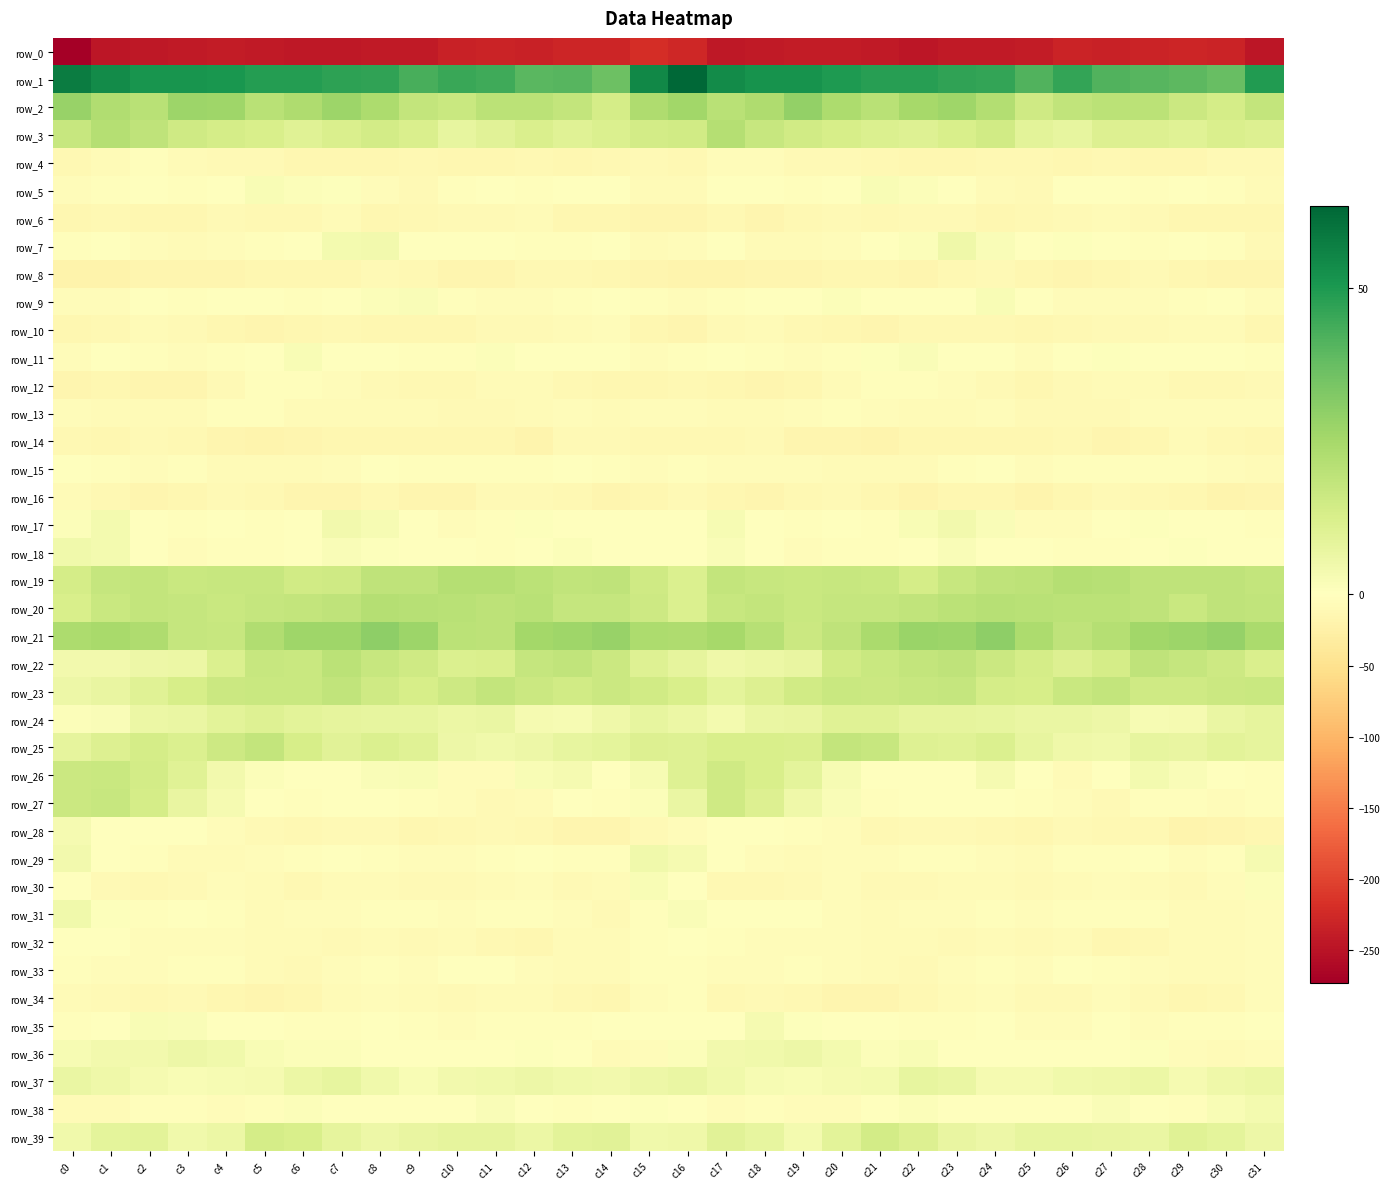

Reading left to right, list all the values displayed in this chart.

row_0: -272.9	-246.3	-243.5	-241.1	-239.3	-241.0	-244.9	-243.8	-241.9	-241.7	-233.6	-231.3	-233.7	-229.2	-230.0	-221.2	-227.0	-244.0	-241.6	-240.7	-239.4	-242.5	-245.6	-242.3	-242.2	-239.9	-231.4	-232.4	-232.2	-229.1	-230.6	-247.1
row_1: 57.7	53.8	51.4	51.4	50.9	48.7	48.7	47.1	46.7	43.0	45.0	44.1	39.7	40.6	36.3	54.7	63.4	53.7	51.6	51.6	49.8	48.5	48.2	46.8	46.3	41.4	46.5	41.5	40.4	39.1	37.2	49.5
row_2: 28.0	22.5	20.3	27.2	26.4	20.4	22.9	26.9	23.6	18.1	16.5	20.0	20.2	18.0	13.6	23.1	26.2	20.5	22.8	28.8	23.4	20.3	25.0	26.2	21.9	15.3	18.5	20.0	20.1	15.9	13.6	18.0
row_3: 17.0	21.7	18.9	15.3	13.8	12.7	10.4	11.9	14.3	11.9	7.4	9.9	12.0	10.3	11.6	14.2	14.8	21.5	16.9	14.8	13.3	11.6	10.7	12.5	14.6	9.0	7.9	11.3	11.1	10.2	12.2	11.0
row_4: -11.2	-7.1	-3.9	-8.4	-8.7	-10.3	-12.9	-14.4	-13.4	-11.0	-13.7	-13.5	-12.0	-14.3	-10.8	-10.6	-11.9	-5.6	-5.2	-9.4	-8.8	-11.9	-12.8	-14.8	-11.7	-12.5	-14.3	-12.2	-13.2	-13.7	-9.7	-10.0
row_5: -5.2	-3.7	0.5	-3.2	-2.1	2.2	1.4	0.8	-4.7	-9.5	-4.2	-0.4	-3.1	-2.0	-0.9	-6.8	-7.9	-2.1	-0.3	-3.7	-0.3	2.0	1.4	-0.5	-7.3	-9.0	-1.8	-1.0	-3.7	-1.0	-2.5	-6.8
row_6: -14.2	-12.6	-13.7	-13.8	-9.7	-11.6	-11.9	-8.4	-13.0	-11.6	-9.9	-8.6	-7.8	-13.0	-13.8	-15.6	-16.1	-12.6	-15.1	-11.2	-10.3	-12.3	-10.3	-9.5	-13.3	-11.5	-9.2	-8.2	-9.4	-14.3	-13.5	-14.5
row_7: -2.6	-1.5	-4.6	-8.2	-5.7	-3.0	0.1	3.9	4.3	-0.9	-0.3	0.1	-2.7	-2.4	-1.8	-8.5	-5.6	-2.0	-6.8	-7.2	-4.9	-1.8	1.1	5.2	1.8	-1.8	0.6	-0.8	-3.5	-1.3	-4.1	-10.0
row_8: -21.0	-20.0	-16.5	-15.5	-15.3	-13.0	-14.5	-13.6	-9.0	-10.9	-15.3	-15.2	-11.2	-11.1	-14.9	-16.3	-17.2	-18.7	-15.5	-16.0	-14.2	-13.3	-15.2	-11.5	-9.0	-12.9	-16.1	-13.4	-10.4	-12.8	-15.6	-16.6
row_9: -4.9	-4.7	-0.8	-2.2	0.3	-0.1	-2.6	-0.0	1.4	2.0	-4.0	-6.1	-6.4	-3.5	-1.7	-3.7	-4.7	-2.6	-1.6	-1.7	1.0	-1.5	-2.1	0.3	2.4	-0.6	-5.3	-6.1	-5.4	-3.1	-1.8	-5.7
row_10: -14.2	-12.0	-6.4	-9.2	-13.3	-15.6	-13.5	-12.1	-12.8	-13.1	-13.7	-10.3	-10.1	-8.1	-6.3	-12.9	-15.2	-10.3	-6.5	-11.1	-14.4	-15.2	-12.7	-12.3	-12.7	-14.5	-12.4	-9.5	-10.2	-6.7	-7.7	-14.8
row_11: -5.9	-2.1	-2.1	-5.2	-3.2	-0.7	2.4	-0.8	-0.7	-3.9	-2.7	1.1	0.4	-0.4	0.3	-4.9	-3.2	-1.4	-3.8	-4.4	-2.7	0.9	1.5	-0.9	-1.2	-5.7	0.1	0.7	-0.2	0.1	-0.4	-4.1
row_12: -16.2	-14.2	-16.0	-15.6	-9.1	-4.2	-3.5	-4.4	-9.5	-12.2	-11.4	-7.7	-7.7	-11.0	-13.8	-13.2	-12.3	-14.8	-16.6	-13.1	-7.1	-3.8	-3.1	-6.1	-10.6	-13.5	-9.3	-7.7	-8.4	-12.8	-12.6	-10.6
row_13: -6.1	-7.3	-7.7	-7.3	-3.5	-3.7	-6.7	-8.0	-6.8	-7.1	-9.6	-8.9	-7.4	-4.5	-6.9	-6.0	-5.9	-6.9	-7.9	-6.1	-2.8	-4.9	-7.4	-7.9	-6.2	-8.7	-9.5	-8.9	-5.6	-5.3	-6.3	-5.8
row_14: -11.7	-12.9	-10.6	-12.3	-16.8	-17.2	-15.4	-13.0	-13.3	-13.8	-13.2	-13.2	-17.7	-9.1	-10.0	-11.7	-11.6	-11.6	-10.0	-15.0	-16.9	-17.1	-13.9	-13.1	-13.3	-14.5	-12.2	-15.8	-14.8	-8.1	-11.2	-12.9
row_15: -1.2	-3.7	-6.0	-4.2	-7.4	-7.1	-7.8	-5.4	0.4	-2.7	-4.3	-2.8	-3.7	-1.9	-3.8	-4.6	-2.5	-4.7	-4.6	-5.7	-7.4	-7.1	-8.1	-2.6	0.4	-4.9	-3.0	-3.6	-2.7	-2.2	-4.9	-7.3
row_16: -6.7	-12.5	-16.5	-13.4	-9.9	-11.5	-16.6	-15.2	-12.4	-16.6	-16.2	-10.0	-9.9	-12.6	-16.8	-14.5	-8.9	-14.4	-15.5	-11.8	-9.6	-13.4	-17.6	-13.0	-13.2	-18.6	-13.4	-9.2	-11.0	-14.1	-17.8	-16.7
row_17: 1.5	3.5	-0.7	-3.7	-1.9	-4.0	0.4	4.2	2.9	-2.0	-5.7	-3.6	1.0	-0.4	-0.6	-0.8	-0.1	2.5	-1.8	-3.5	-2.1	-3.5	2.5	4.1	1.5	-4.8	-5.8	-1.1	0.6	-0.4	-0.8	-2.3
row_18: 4.8	3.6	-0.2	-5.2	-3.5	-2.2	-2.1	1.5	0.8	0.1	-1.4	-3.5	-1.7	1.0	0.3	-0.7	-0.8	1.9	-2.0	-5.2	-2.6	-2.4	-0.9	1.8	0.5	-1.0	-2.4	-3.3	-0.2	0.9	0.3	-1.0
row_19: 13.7	17.6	18.1	16.6	17.0	17.1	14.7	15.0	19.2	19.1	21.3	21.3	19.9	18.8	18.9	15.2	11.6	18.3	17.0	16.7	17.3	16.6	13.8	16.8	19.1	19.5	21.7	21.2	19.0	19.0	18.8	18.0
row_20: 12.8	16.4	18.1	17.6	16.5	17.6	17.9	19.0	21.5	20.9	20.4	19.6	20.4	17.5	17.5	15.6	11.7	16.9	18.1	16.5	17.4	17.4	18.5	20.3	21.0	20.7	20.0	20.1	19.3	16.7	19.0	18.5
row_21: 23.7	24.7	23.2	17.3	16.9	22.3	26.6	26.5	29.7	27.1	19.8	19.7	25.5	26.5	28.2	23.3	23.2	25.0	21.0	15.9	19.0	24.1	27.3	27.0	30.2	23.7	19.0	21.5	26.2	26.9	28.5	24.0
row_22: 4.2	4.3	5.9	6.2	11.6	17.2	16.6	19.9	16.9	15.2	11.8	12.2	17.7	18.5	16.3	10.6	8.4	5.0	6.0	7.4	14.7	16.7	18.0	19.1	16.2	13.7	11.0	13.6	19.2	17.5	15.4	12.0
row_23: 5.9	7.0	10.3	13.2	16.3	16.5	16.6	18.4	15.0	13.0	15.5	18.2	16.0	14.7	16.0	14.5	12.6	8.5	11.2	14.8	16.8	16.1	17.3	17.8	13.5	13.4	16.6	18.1	15.1	15.1	16.0	16.6
row_24: 1.0	2.0	6.4	6.8	9.0	10.5	9.0	8.3	7.5	7.7	6.2	6.6	3.5	2.8	5.3	7.9	6.0	3.8	6.6	7.3	10.1	10.0	8.4	8.2	7.4	6.6	6.6	5.9	2.9	3.2	6.5	8.3
row_25: 8.1	11.1	13.6	11.5	15.6	18.3	13.2	9.4	11.5	10.4	5.5	4.7	5.9	7.9	8.5	11.0	10.4	12.4	12.5	12.0	17.8	16.9	10.7	10.0	11.7	7.8	5.2	4.8	7.4	7.4	9.1	8.0
row_26: 16.2	16.4	14.1	10.3	4.2	1.3	-0.6	-0.1	1.7	2.4	-6.4	-4.6	2.1	3.3	-0.9	2.7	10.4	15.2	12.4	8.4	2.6	0.3	-0.8	0.3	3.2	-1.5	-7.3	-1.9	3.6	1.5	-1.5	-2.4
row_27: 16.1	16.8	13.6	7.1	3.0	-1.4	-2.4	-0.4	-0.1	-2.3	-5.2	-9.0	-6.8	-1.4	-4.2	1.0	6.9	15.3	11.0	5.2	1.5	-2.5	-1.8	0.3	-0.8	-4.1	-6.3	-9.5	-3.9	-2.2	-4.4	-3.4
row_28: 3.1	-0.1	-1.5	-2.1	-4.5	-9.2	-11.6	-8.7	-9.9	-13.9	-10.7	-9.6	-11.9	-15.8	-16.9	-9.5	-5.7	-1.9	-1.2	-3.1	-5.6	-11.3	-9.9	-8.8	-11.4	-14.5	-8.9	-10.7	-12.7	-17.6	-15.5	-14.6
row_29: 4.0	-0.9	-3.7	-6.8	-6.5	-6.3	-3.9	-2.0	-2.9	-6.2	-4.6	-4.1	-1.4	-4.2	-4.1	4.7	3.2	-2.0	-4.6	-7.3	-6.2	-6.1	-2.3	-2.2	-4.4	-6.6	-4.0	-3.4	-1.7	-5.2	-2.3	3.0
row_30: -1.7	-9.8	-12.8	-10.3	-6.3	-6.9	-10.8	-8.0	-6.5	-8.6	-8.7	-6.5	-5.0	-9.1	-8.1	2.2	0.0	-11.9	-11.2	-9.2	-5.4	-9.0	-10.2	-6.8	-7.3	-9.3	-8.2	-5.6	-6.6	-9.8	-5.4	1.1
row_31: 4.7	0.5	-3.4	-0.1	-3.4	-8.1	-5.3	-5.6	-2.3	-4.2	-4.4	-4.0	-2.6	-5.6	-8.5	-2.2	1.8	-1.6	-1.6	-0.6	-6.0	-7.7	-4.9	-4.9	-2.2	-5.2	-4.0	-3.9	-2.9	-7.8	-7.8	-5.9
row_32: 0.2	-1.5	-5.8	-5.0	-4.7	-7.2	-7.0	-9.2	-6.9	-9.4	-8.0	-11.2	-13.4	-7.9	-7.9	-3.1	-1.0	-2.9	-5.8	-4.5	-6.0	-7.2	-7.7	-8.7	-7.6	-9.5	-8.3	-13.0	-11.0	-8.1	-7.6	-6.2
row_33: -2.9	-5.3	-5.4	-3.4	-4.2	-7.0	-8.7	-6.4	-3.1	-6.2	-1.9	-1.6	-5.1	-7.0	-6.7	-3.0	-3.2	-5.3	-4.8	-3.1	-5.6	-7.5	-8.8	-4.6	-4.2	-5.9	-0.6	-2.7	-6.2	-7.2	-6.6	-5.9
row_34: -6.5	-10.4	-11.0	-9.7	-14.1	-17.0	-13.8	-7.9	-5.8	-7.9	-10.2	-7.4	-7.1	-12.2	-13.3	-5.2	-3.9	-11.1	-10.1	-10.8	-15.9	-16.4	-11.7	-6.5	-6.4	-9.4	-10.1	-6.1	-9.0	-13.6	-12.0	-6.2
row_35: -3.5	-1.8	2.3	1.6	-0.2	-0.1	-2.3	-3.6	-0.6	-3.0	-6.1	-2.4	-3.1	-4.0	-1.8	-0.7	-1.9	-0.6	3.0	0.6	0.0	-0.7	-3.5	-2.7	-0.2	-5.6	-5.2	-1.7	-4.4	-3.0	-2.2	-1.8
row_36: 2.7	4.3	4.1	5.9	4.5	2.3	1.2	1.3	-0.8	-1.2	0.1	-1.4	0.6	-2.1	-6.8	-5.0	1.1	4.0	4.9	5.8	3.9	1.2	2.0	0.4	-1.1	-1.0	-0.3	-1.1	0.6	-4.5	-7.5	-5.8
row_37: 6.5	5.0	3.4	2.4	2.8	3.4	6.1	7.8	4.5	2.4	4.3	4.6	5.9	4.9	4.0	5.7	6.7	4.6	2.7	2.4	3.2	3.8	7.7	6.9	3.0	3.0	4.6	5.2	6.2	3.4	5.1	6.3
row_38: -6.5	-7.0	-3.2	-3.0	-5.0	-2.4	1.0	-0.4	-1.7	-0.7	-1.7	1.7	-0.7	-3.5	0.3	1.0	-1.6	-5.7	-2.5	-4.4	-4.7	-0.8	1.0	-1.5	-0.8	-1.5	-0.6	1.8	-2.0	-3.2	2.4	3.8
row_39: 4.8	8.7	9.4	4.5	6.4	13.4	12.6	8.3	5.6	7.2	7.9	8.0	5.9	9.2	9.9	4.7	5.0	9.5	7.8	3.5	9.1	14.1	10.9	7.1	5.5	7.7	7.8	7.3	6.7	10.2	8.6	5.7